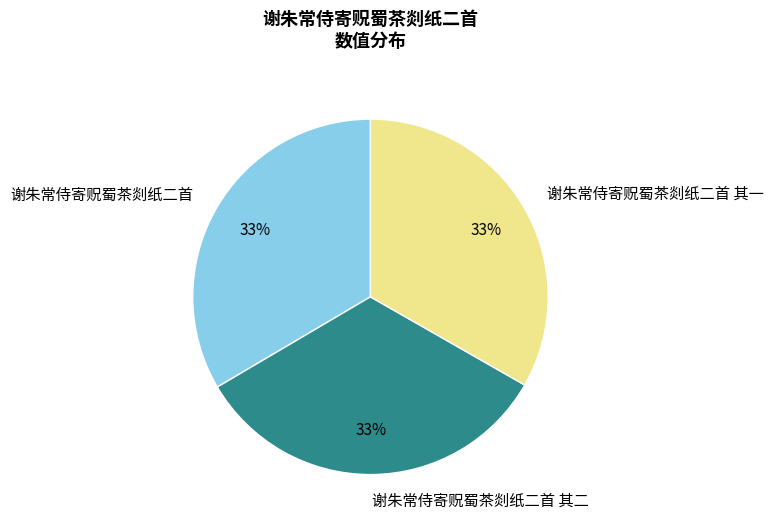

What percentage is the 谢朱常侍寄贶蜀茶剡纸二首 slice, to the nearest percent?

33%